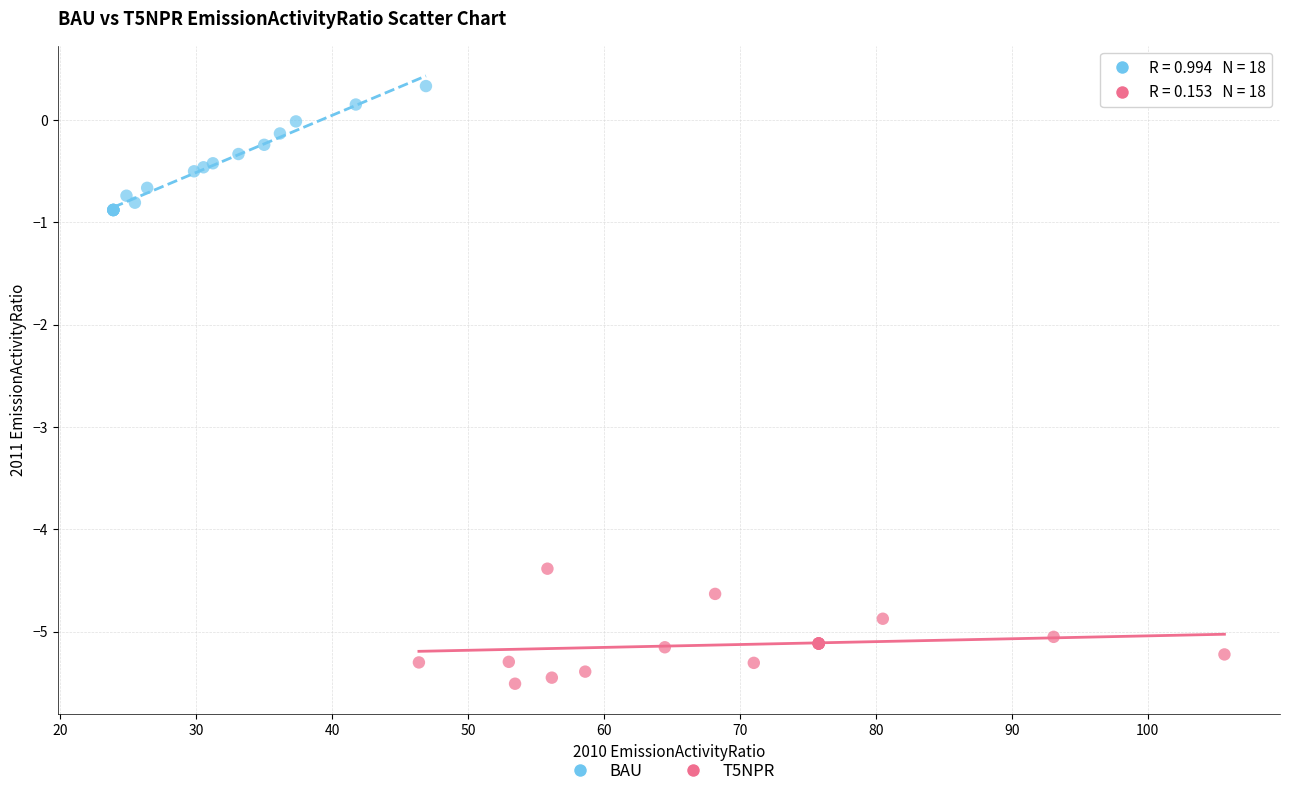

Which series contains the lowest Y value?

T5NPR